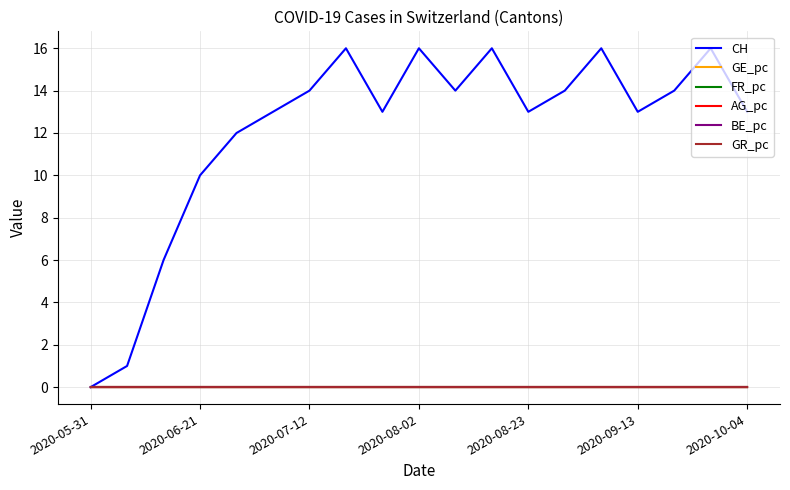

Which series has the largest range (max minus min)?

CH